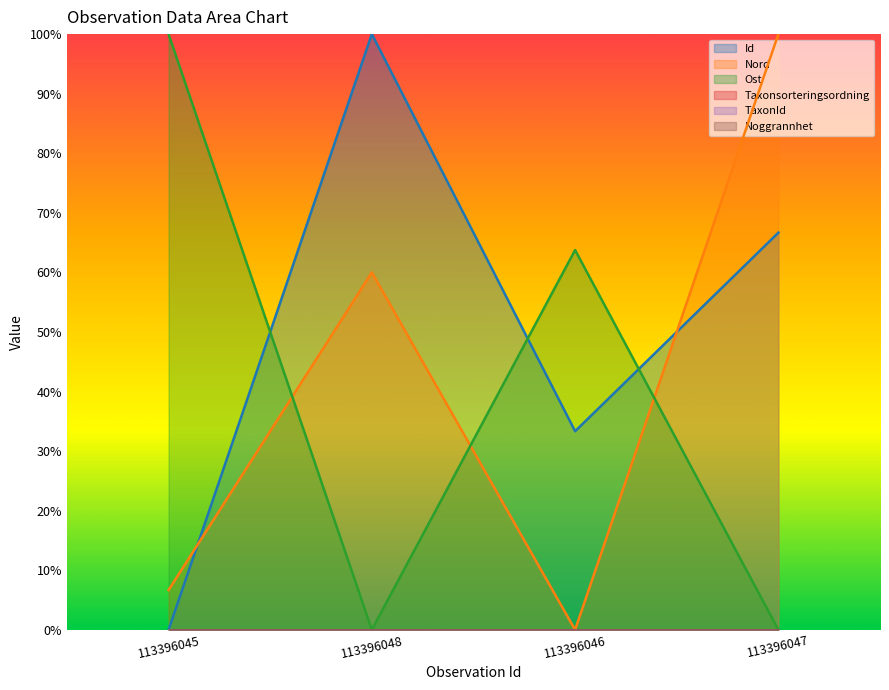

Between 113396045 and 113396046, which series saw the biggest shift?

Ost